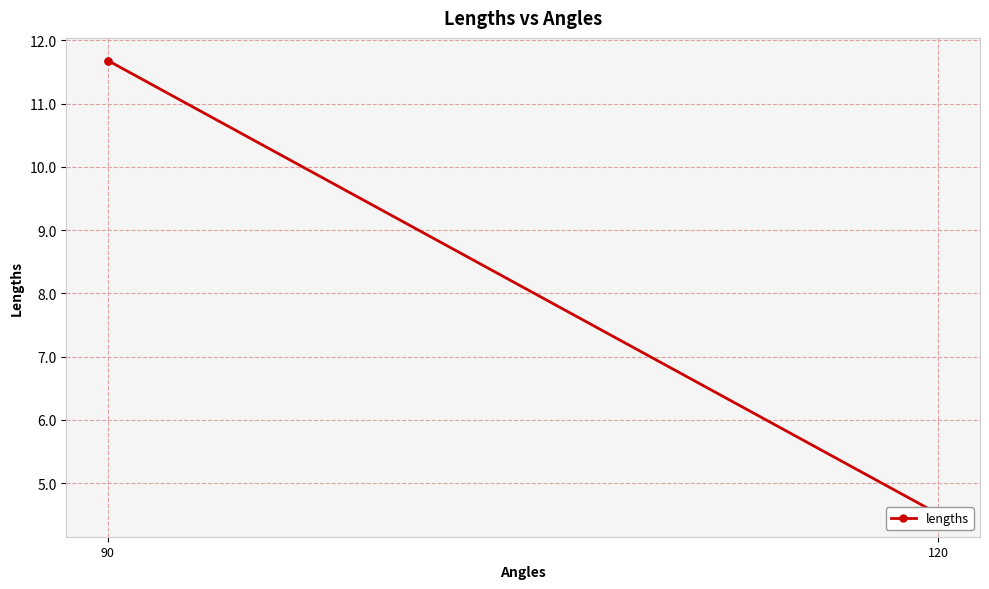

What is the average value?

9.3